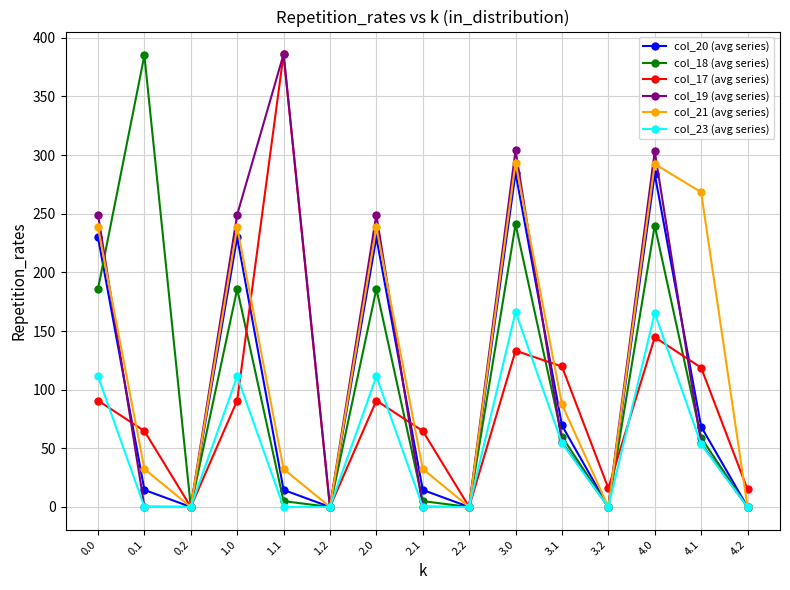

Where is the first local maximum for col_23 (avg series)?

1.0